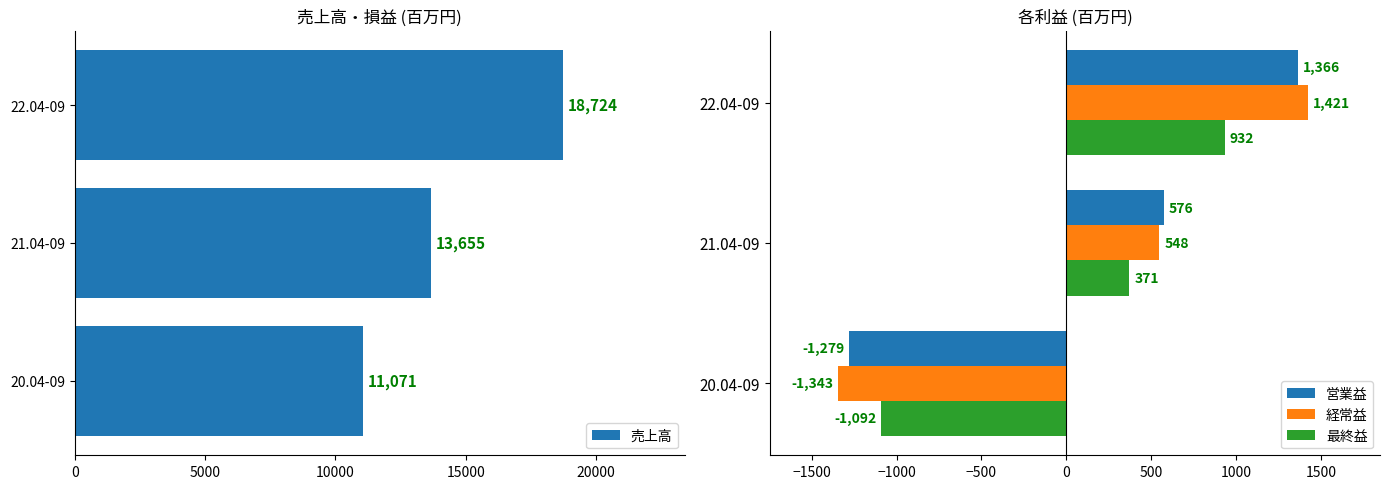

How many data points in 最終益 are above 371?

1